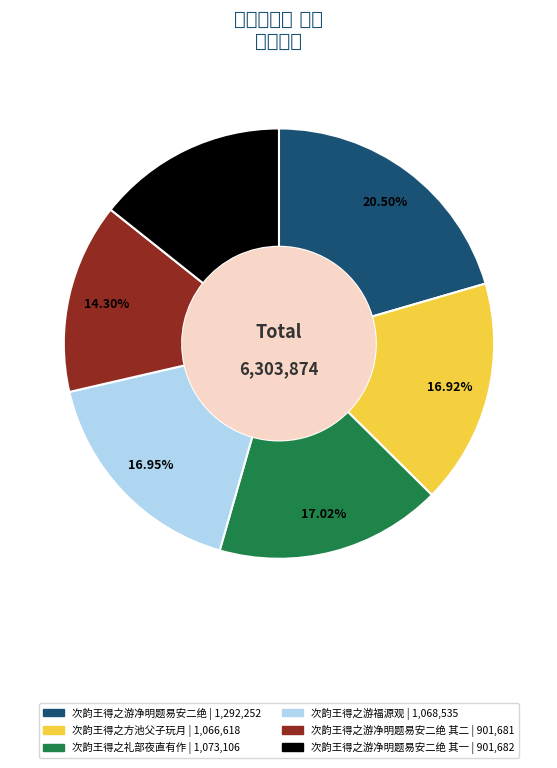

Count the number of slices in the pie.

6